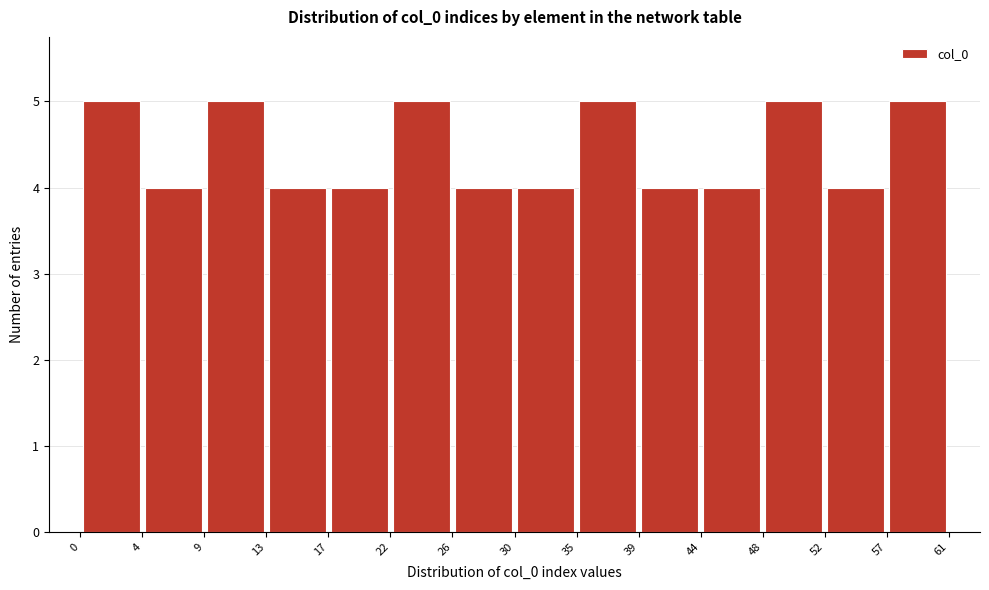

Reading left to right, transcribe this chart: for each bar, give the range it covers on the x-axis and its height. The values are not printed on the chart, so give them approximately, as read against the axis.

0 to 4: 5
4 to 9: 4
9 to 13: 5
13 to 17: 4
17 to 22: 4
22 to 26: 5
26 to 30: 4
30 to 35: 4
35 to 39: 5
39 to 44: 4
44 to 48: 4
48 to 52: 5
52 to 57: 4
57 to 61: 5